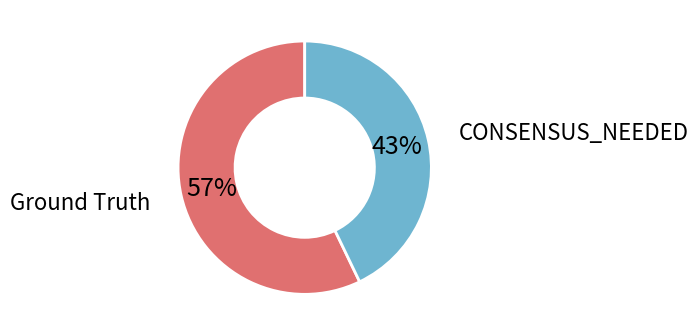

How many segments does this pie chart have?

2